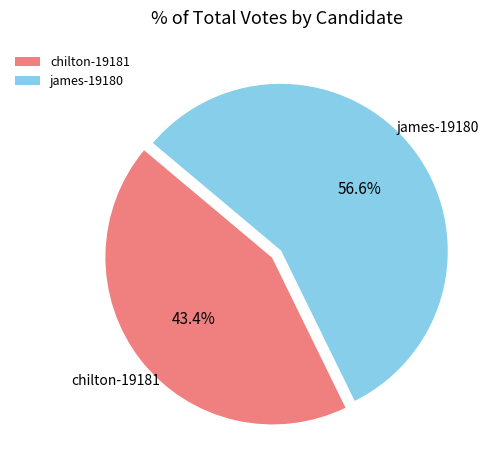

Approximately how many times larger is the value at james-19180 compared to chilton-19181?

1.3